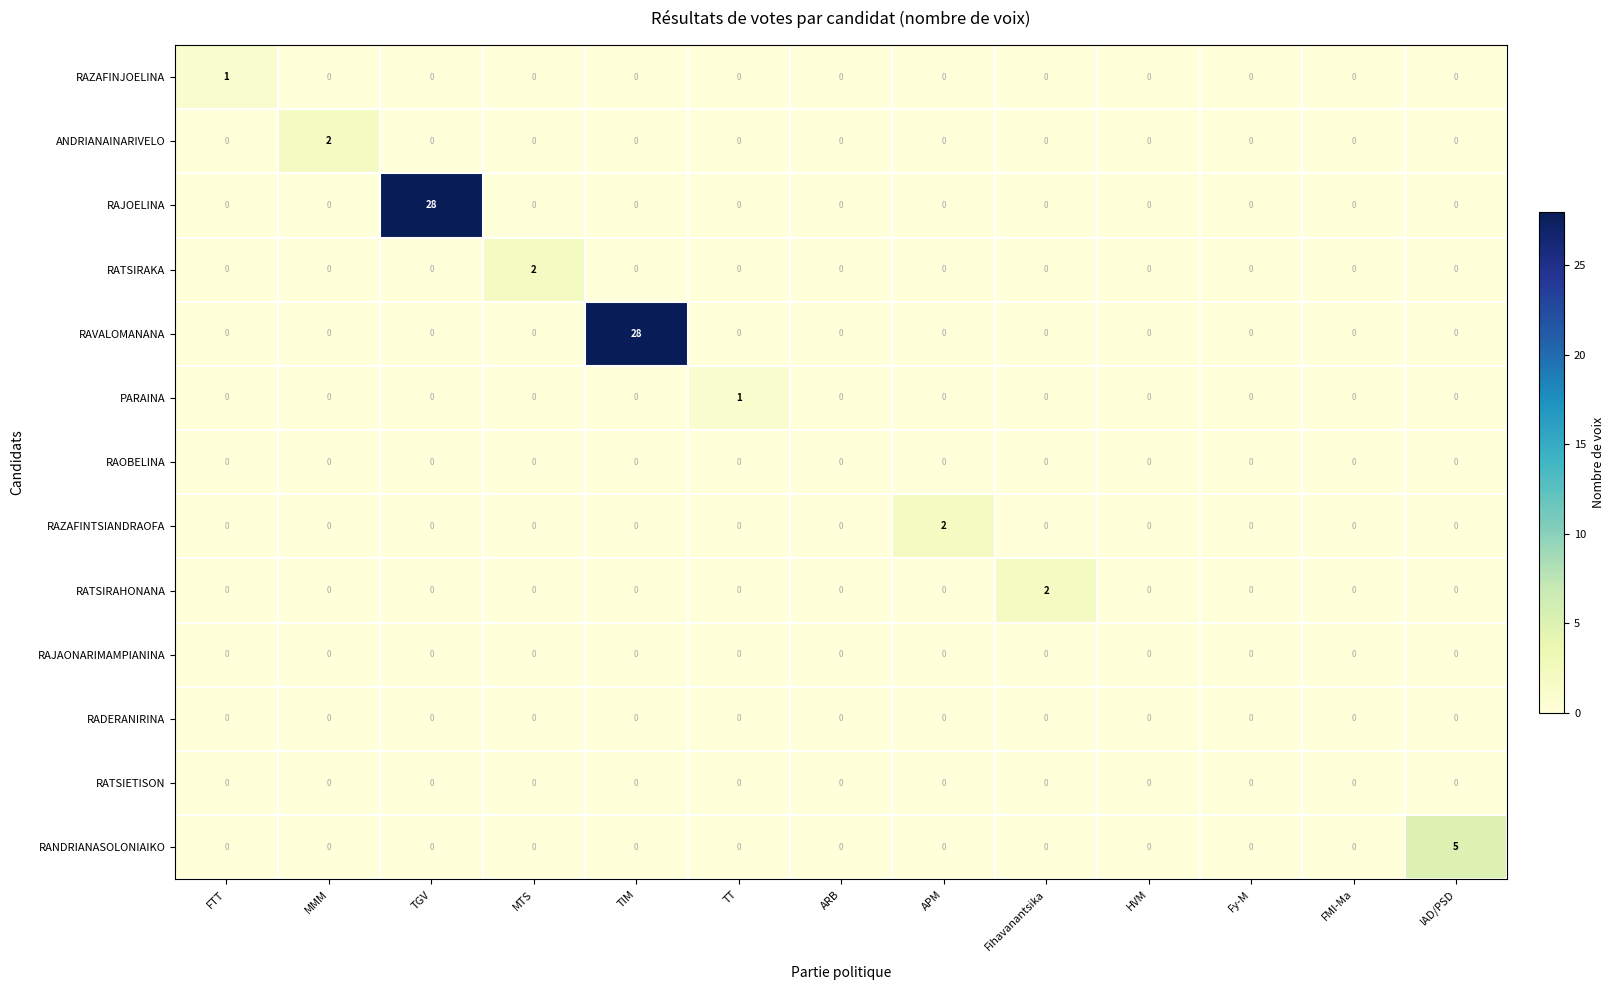

Count the PARAINA values in the range 0 to 1.

13